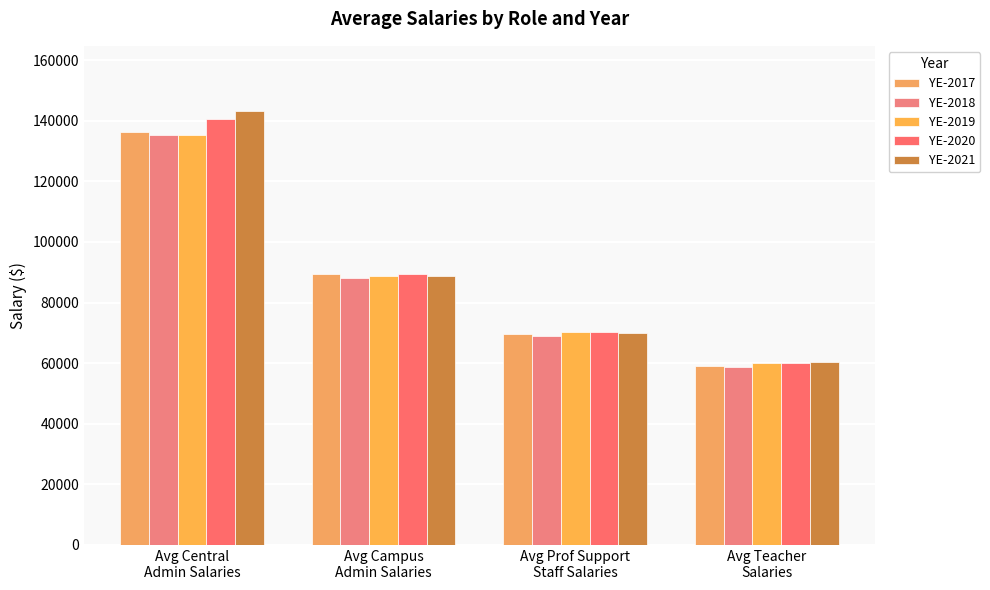

The YE-2019 series shows 17908 at Avg Prof Support
Staff Salaries. True or false?

False